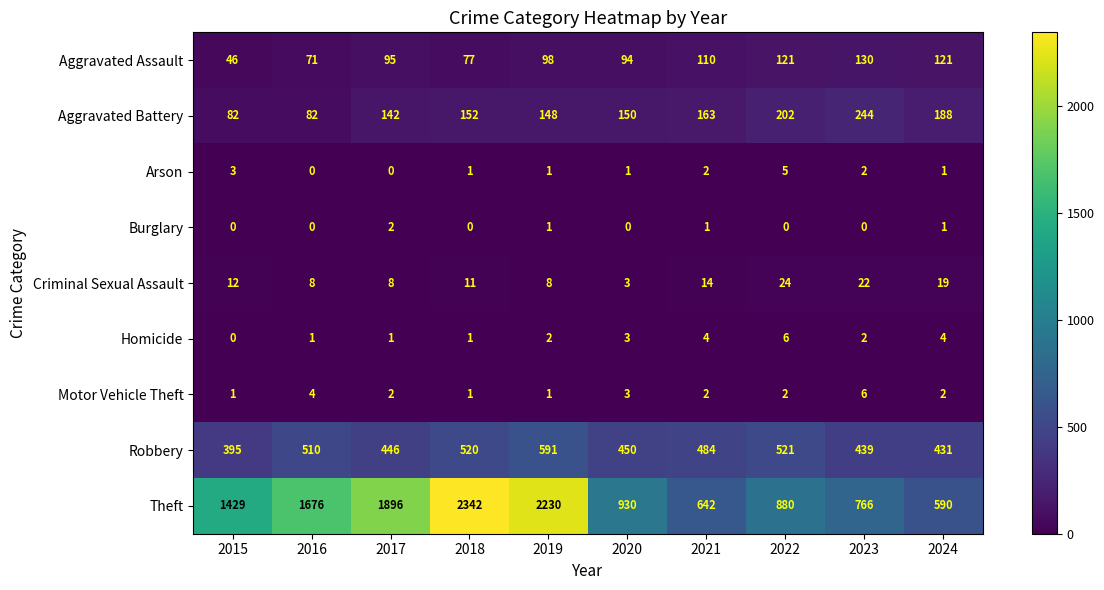

Rank the categories by Robbery value from highest to lowest.

2019, 2022, 2018, 2016, 2021, 2020, 2017, 2023, 2024, 2015